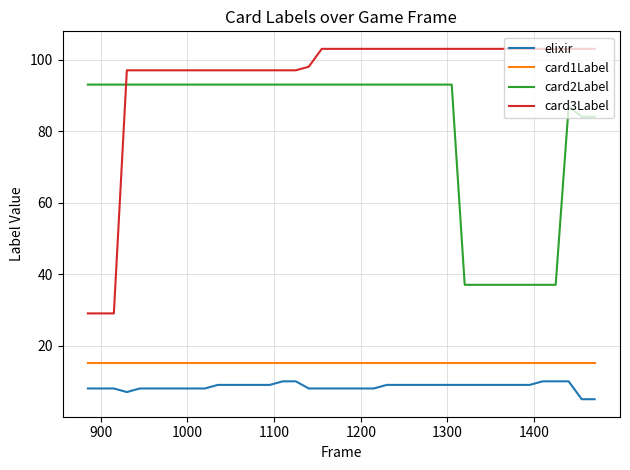

What is the minimum value for card1Label?

15